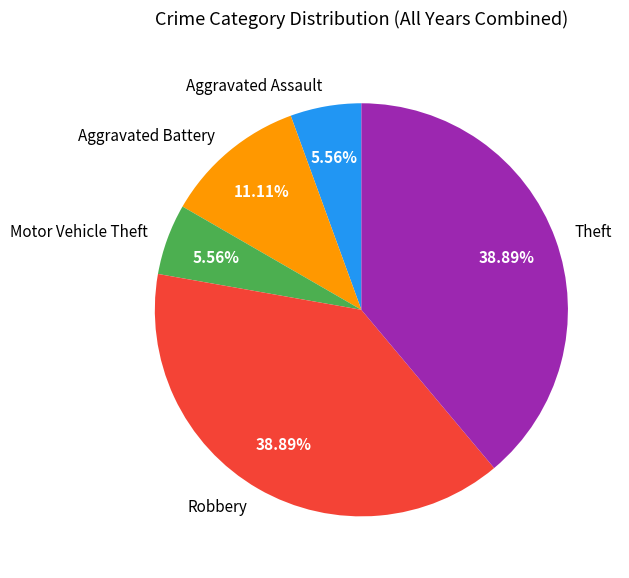

Do Motor Vehicle Theft and Theft together represent more than half of the pie?

No